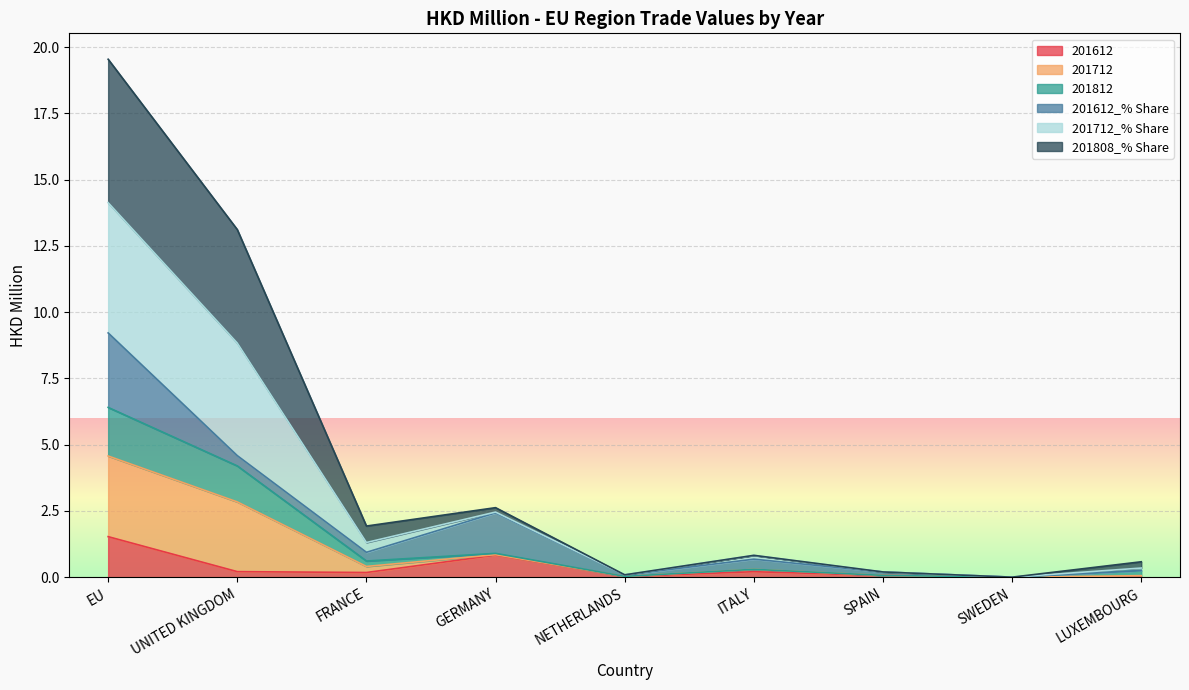

Is it true that 201612 equals 0.0 at LUXEMBOURG?

True